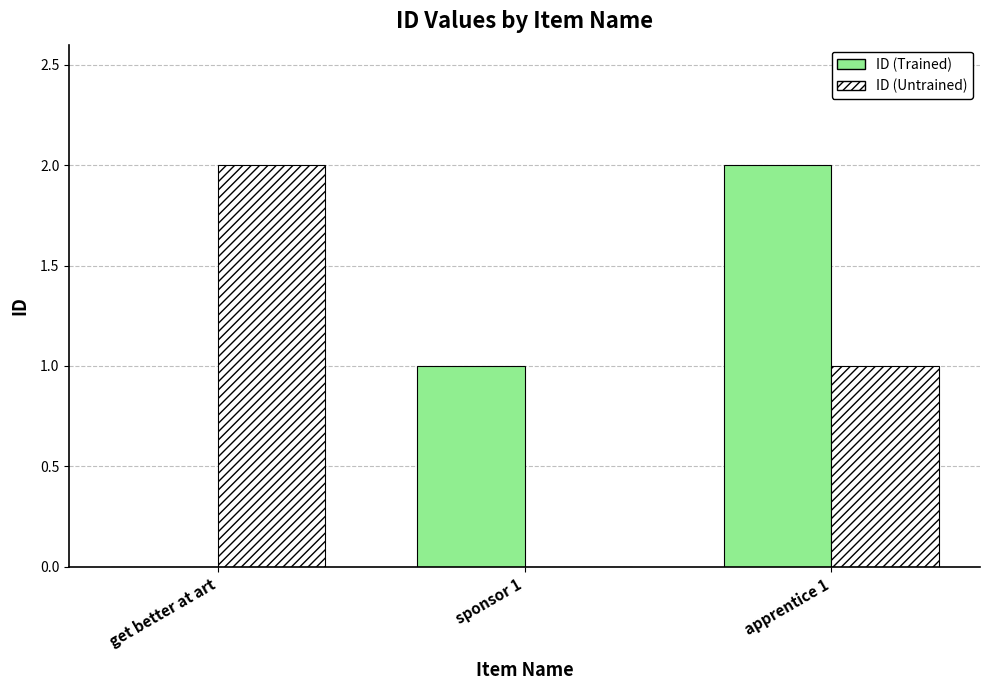

Is the value of ID (Trained) at sponsor 1 greater than the value of ID (Untrained) at sponsor 1?

Yes